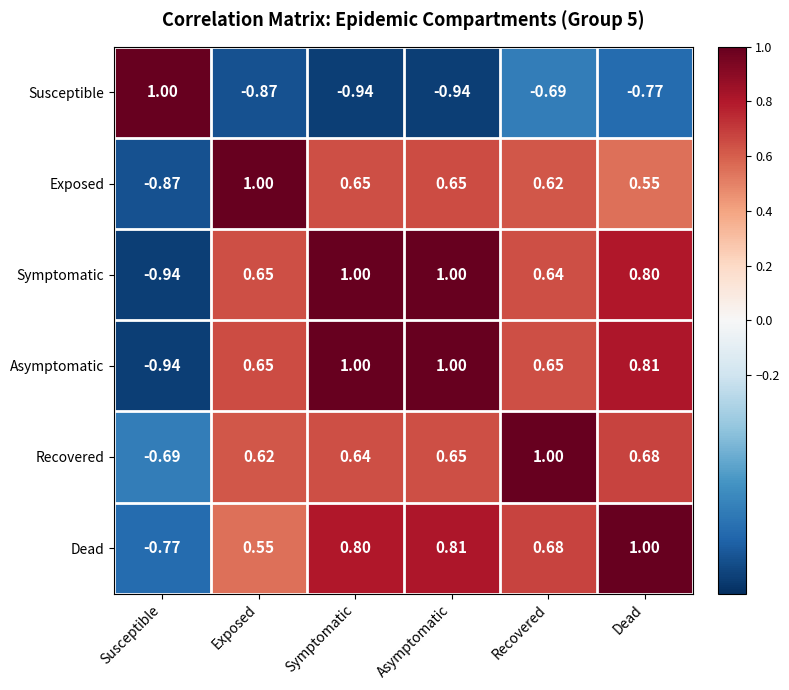

At which label is Dead closest to 0?

Exposed